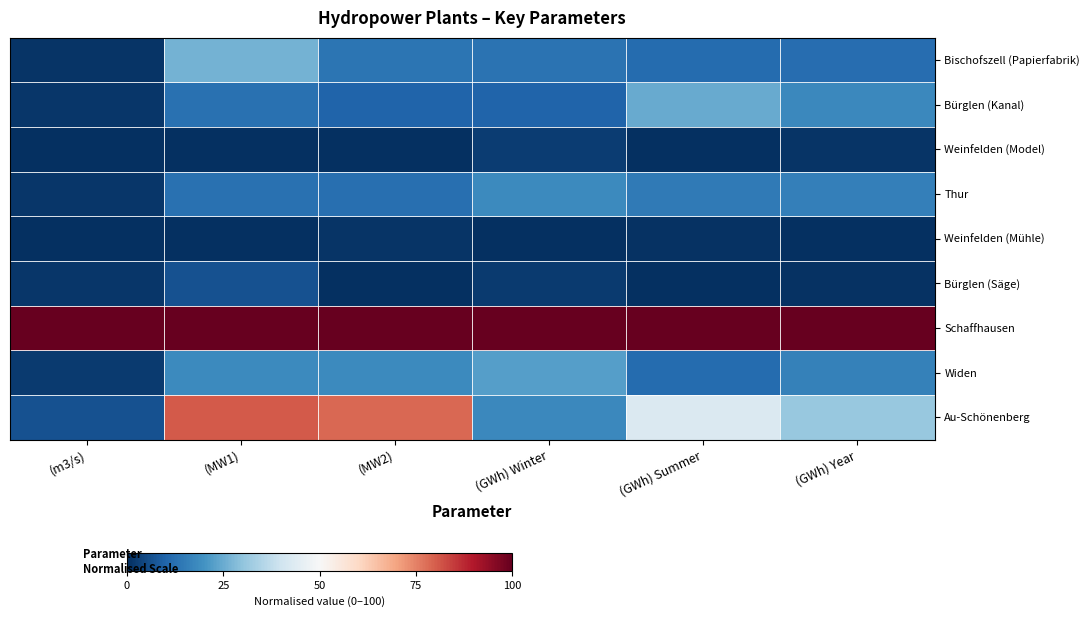

Between (MW1) and (GWh) Winter, which series saw the biggest shift?

Au-Schönenberg